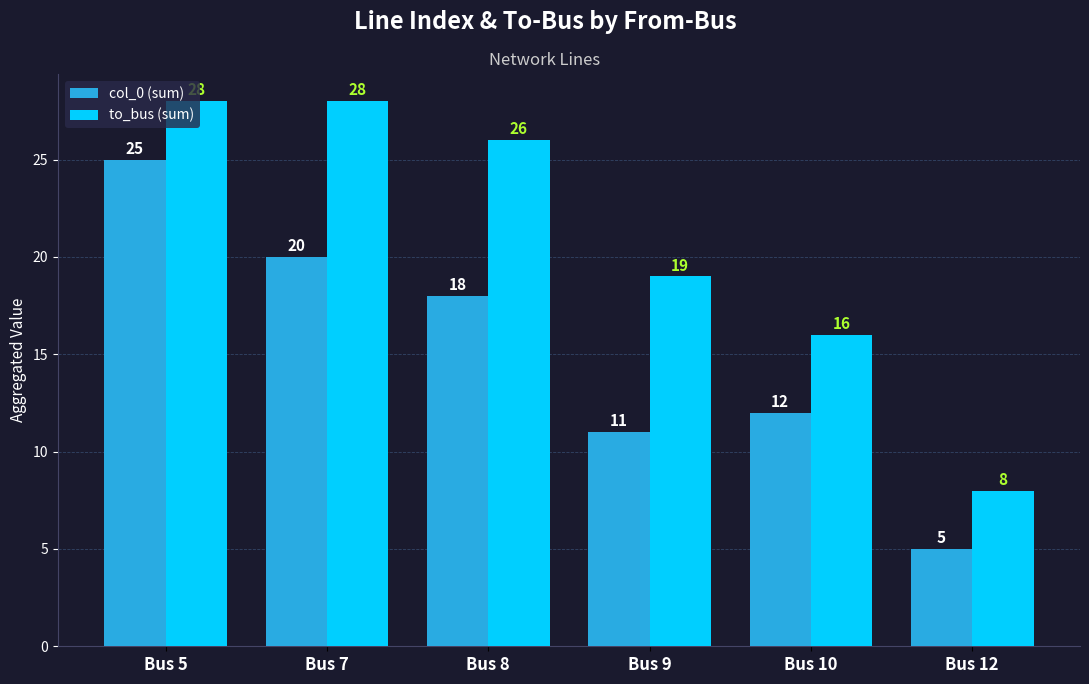

The value of to_bus (sum) at Bus 7 is 28. True or false?

True